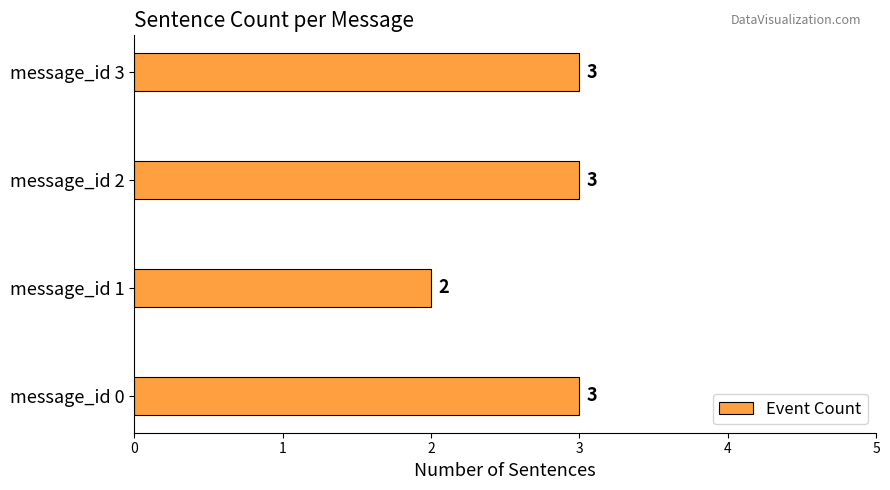

Which has a higher value, message_id 1 or message_id 3?

message_id 3